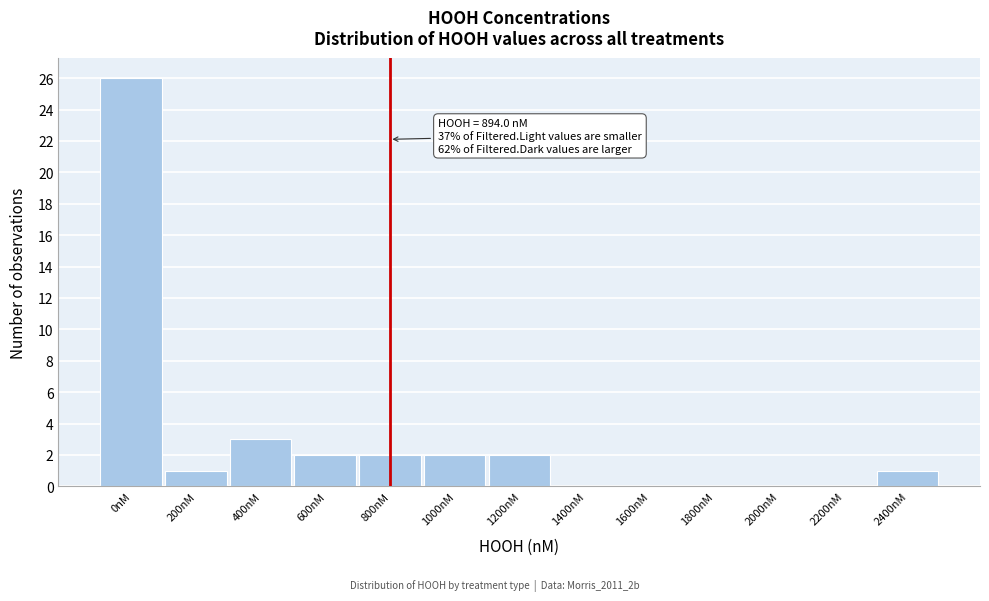

Reading left to right, transcribe all the data shown in this chart.

0nM=26	200nM=1	400nM=3	600nM=2	800nM=2	1000nM=2	1200nM=2	1400nM=0	1600nM=0	1800nM=0	2000nM=0	2200nM=0	2400nM=1